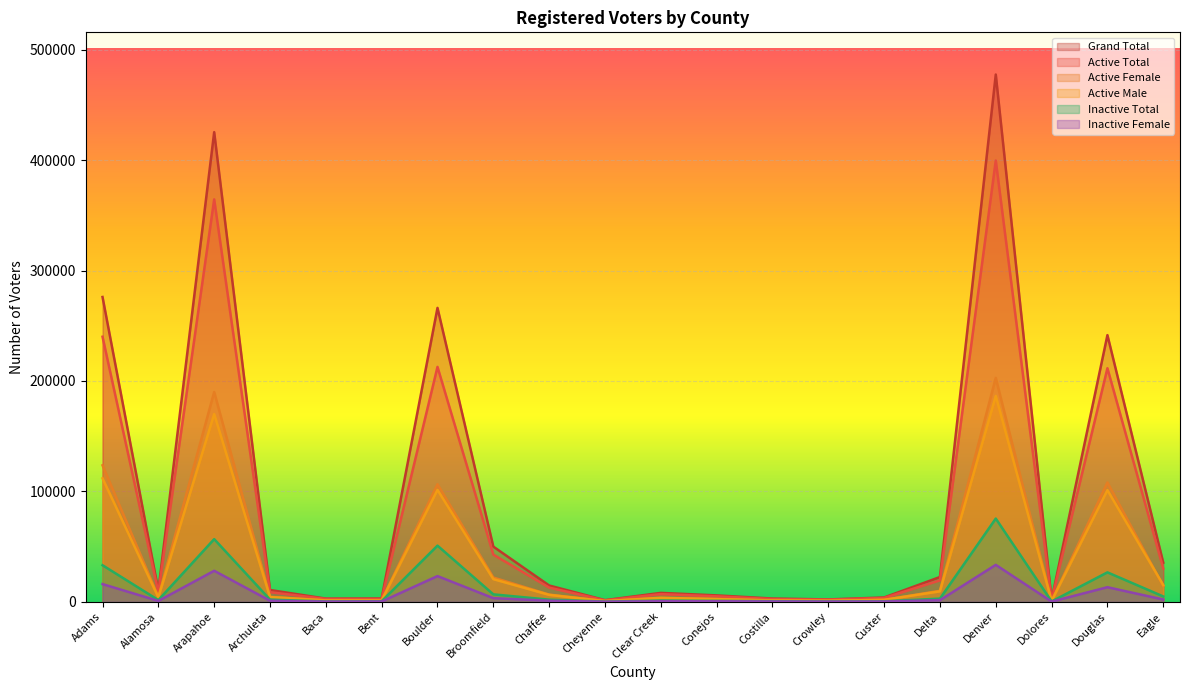

How many interior local peaks does the Inactive Total series have?

5